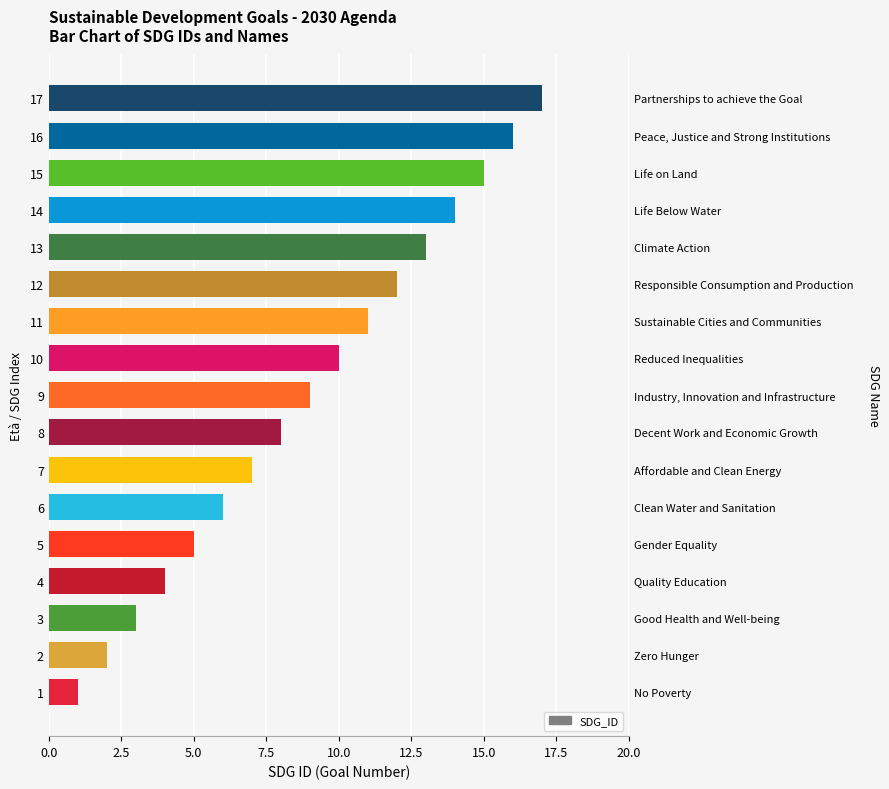

How many series are shown in this chart?

1